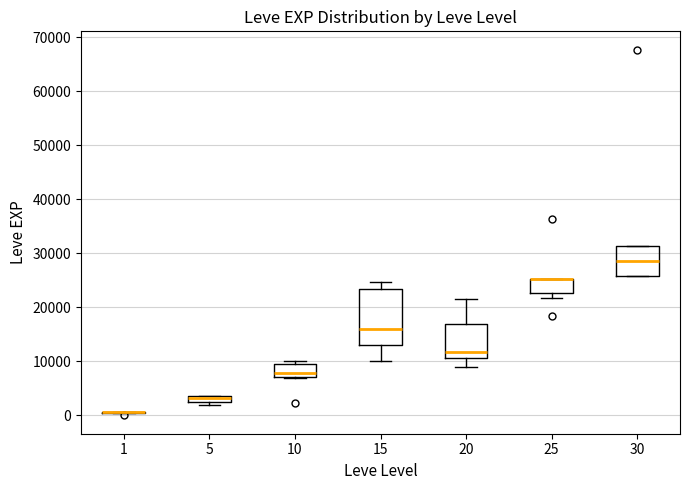

Where is the lower edge of the box at x = 20 on the y-axis? The values are not printed on the chart, so give them approximately, as read against the axis.

11000